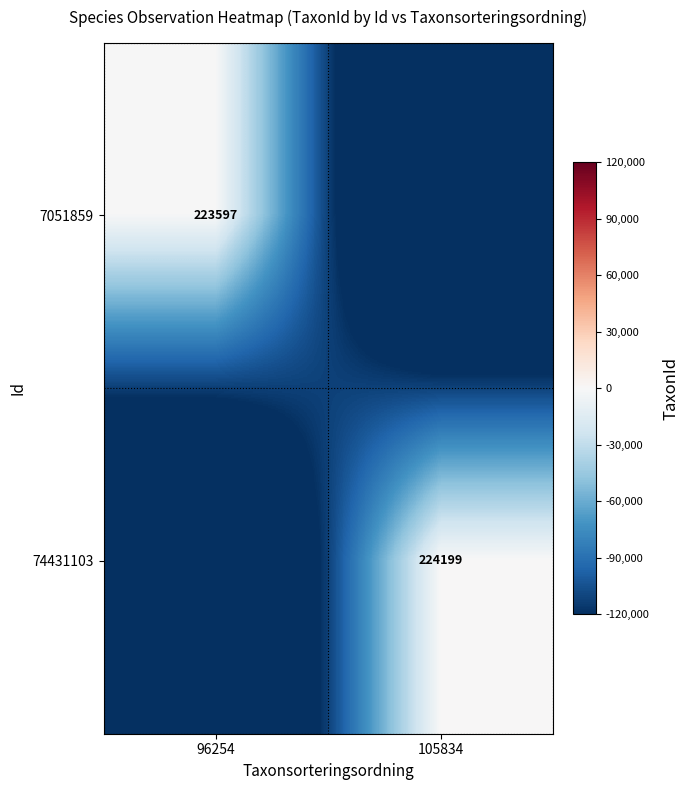

What is the spread (max minus min) of values at 96254?

223597